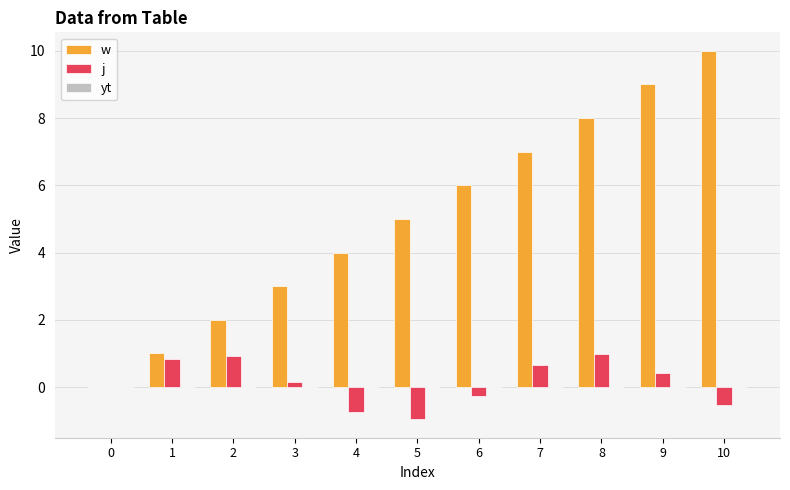

What is the total value across all series at 6?

5.7